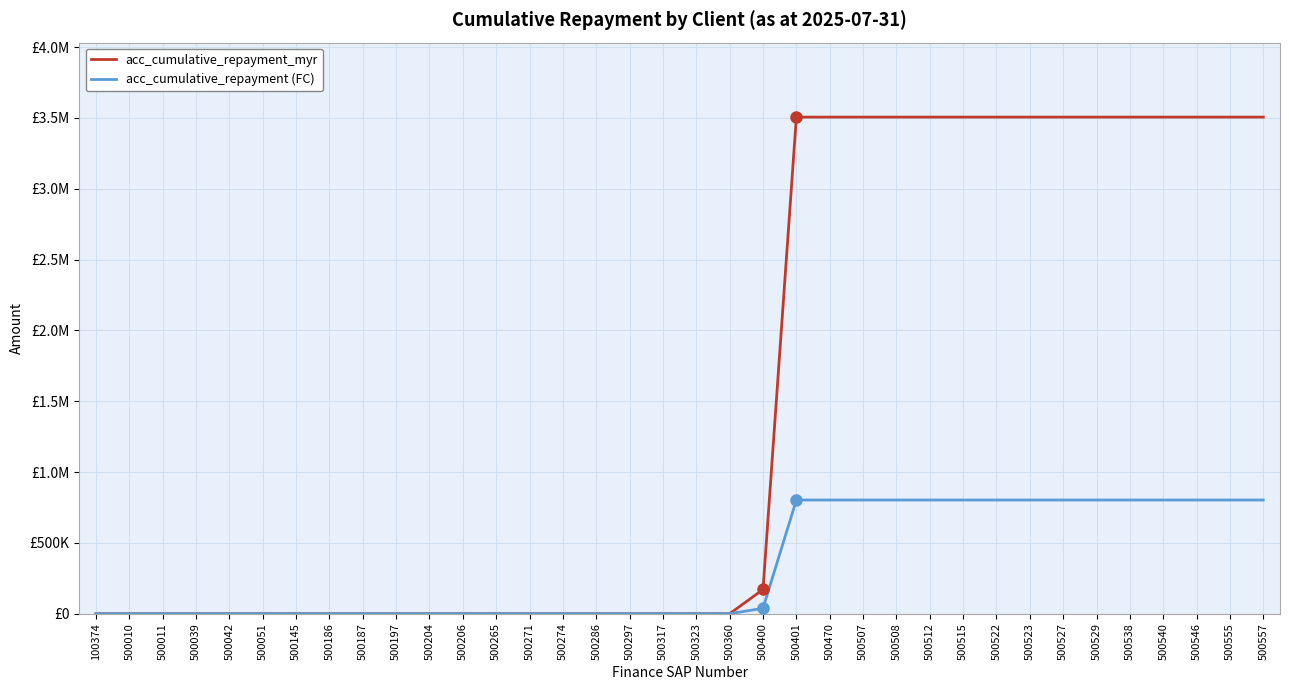

Does the chart have visible grid lines?

Yes